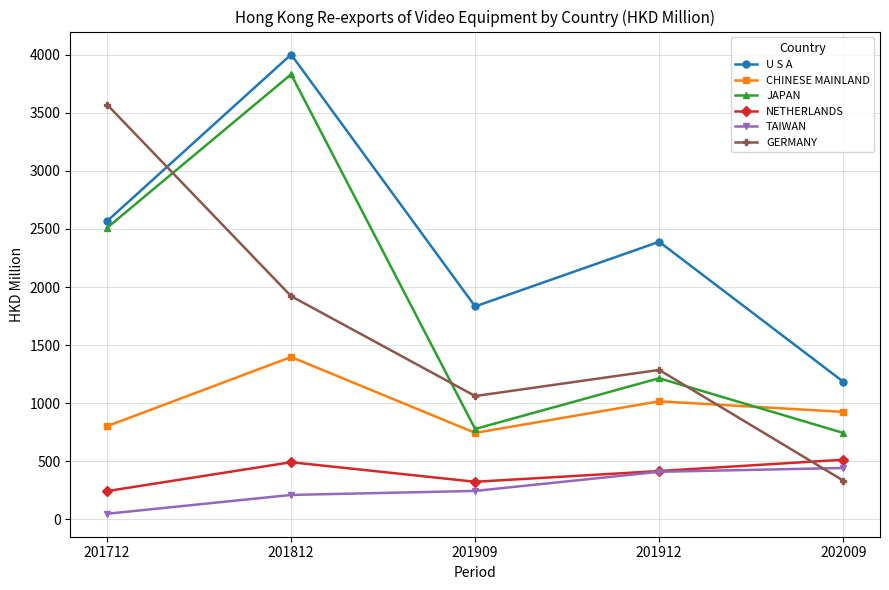

What is the value of the NETHERLANDS point at the 1st from the left?

243.8